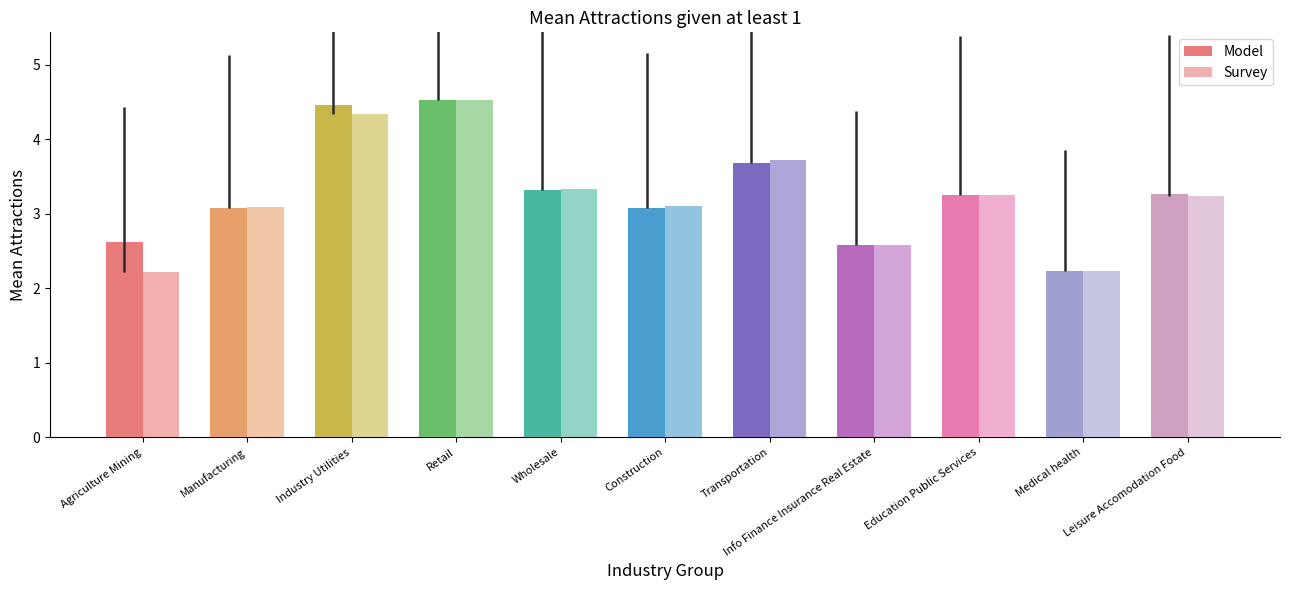

What is the total value across all series at Manufacturing?

6.2